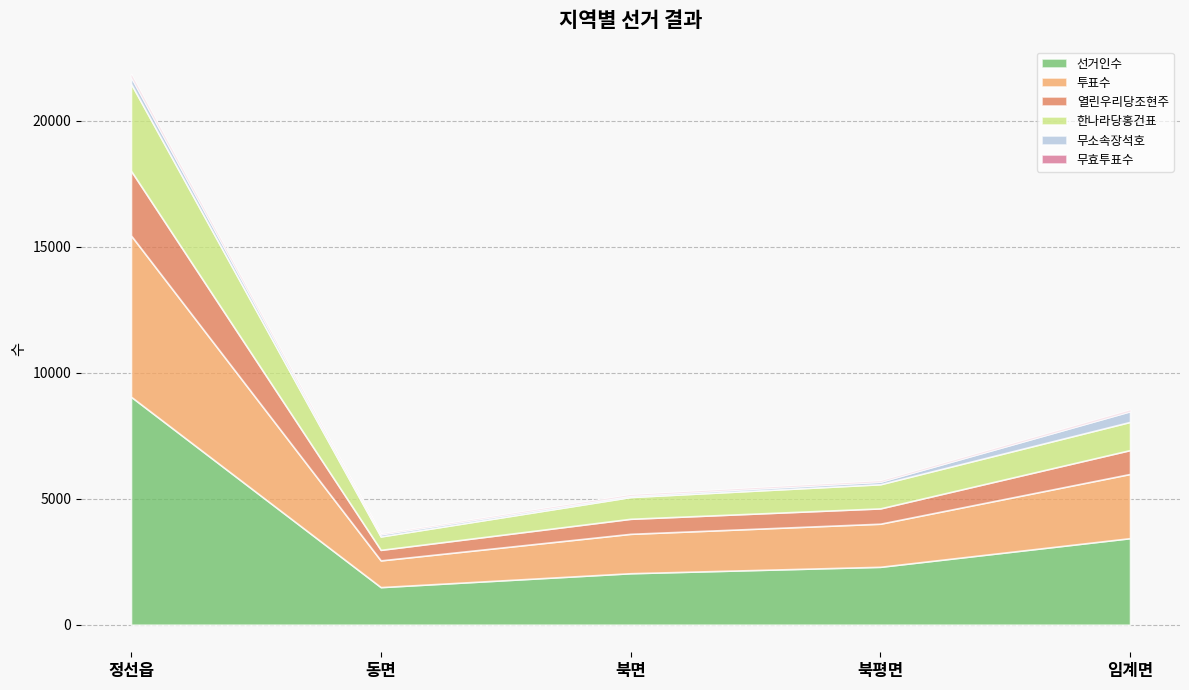

At how many categories does at least one series exceed 2627?

2